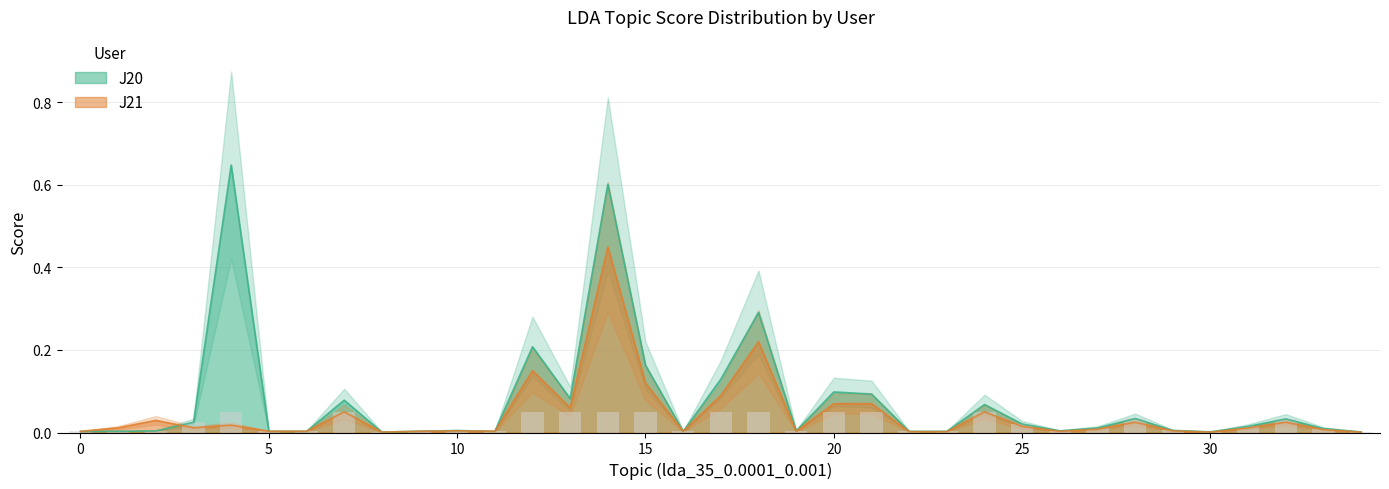

Which has a higher value, 32 or 5?

32